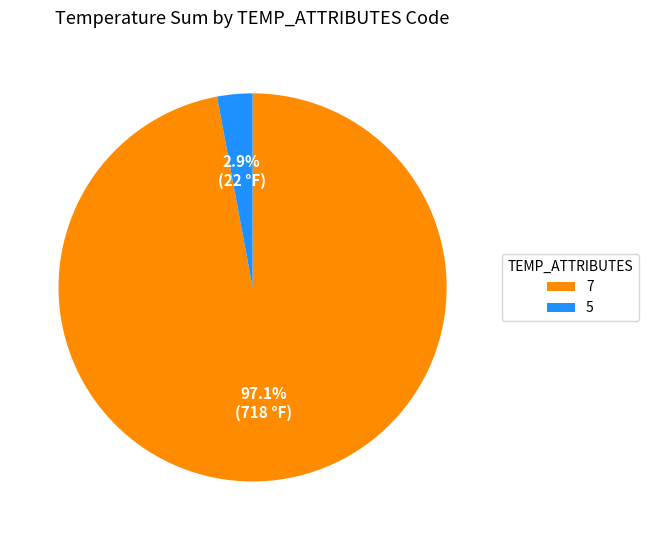

To the nearest percent, what is the average slice percentage?

50%